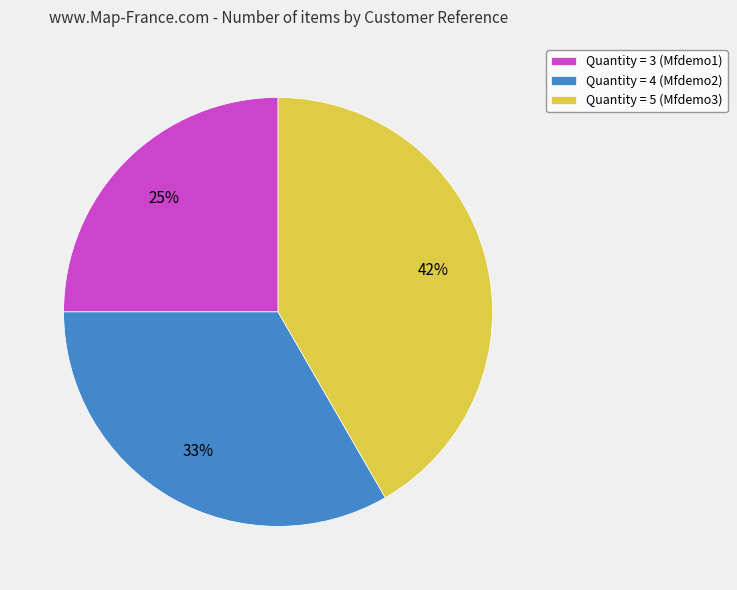

True or false: Quantity = 4 (Mfdemo2) accounts for 43% of the total.

False